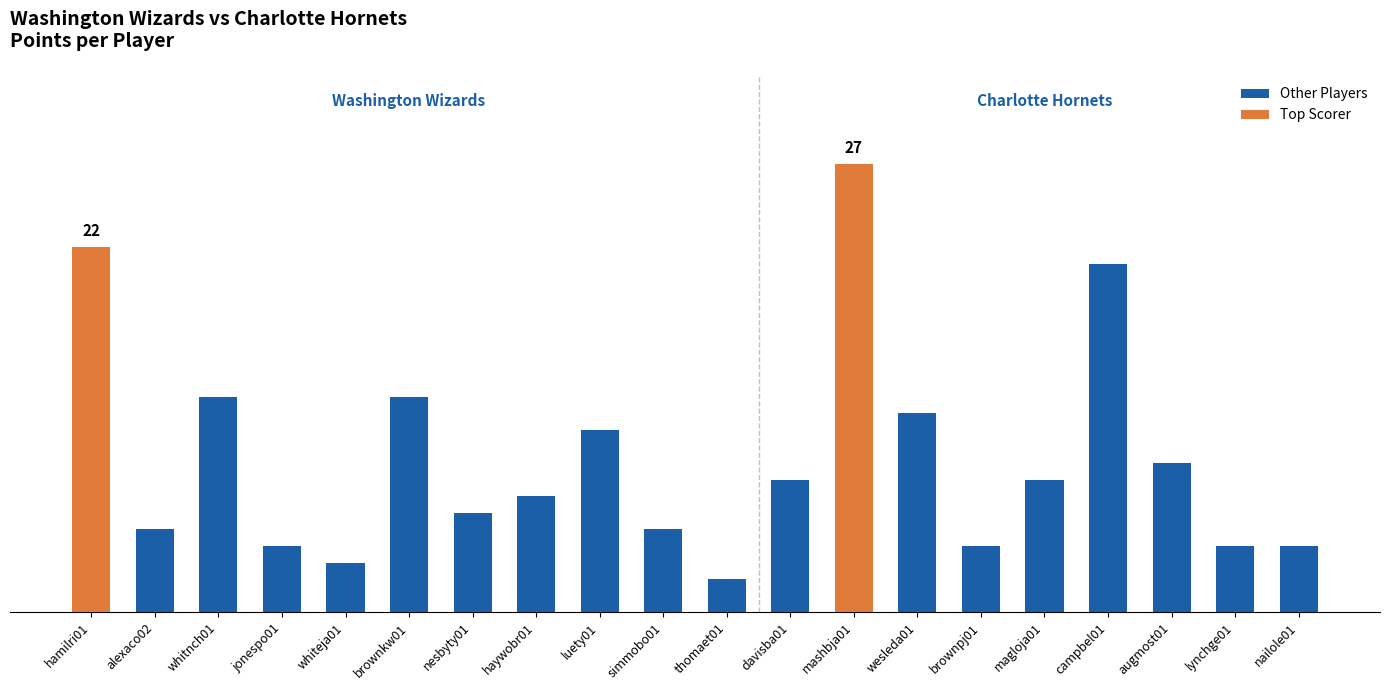

What is the value of the 2nd bar from the left?

5